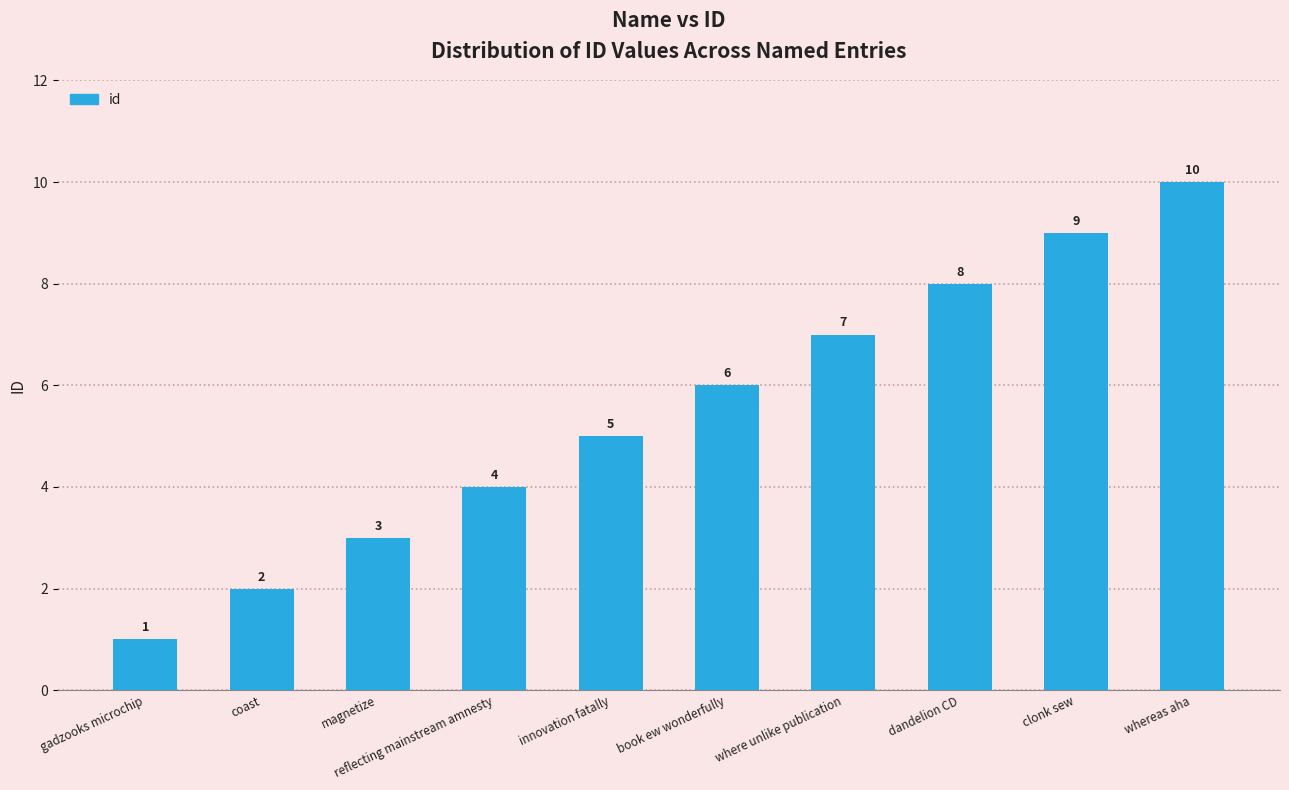

Reading left to right, what are all the values shown in this chart?

1	2	3	4	5	6	7	8	9	10